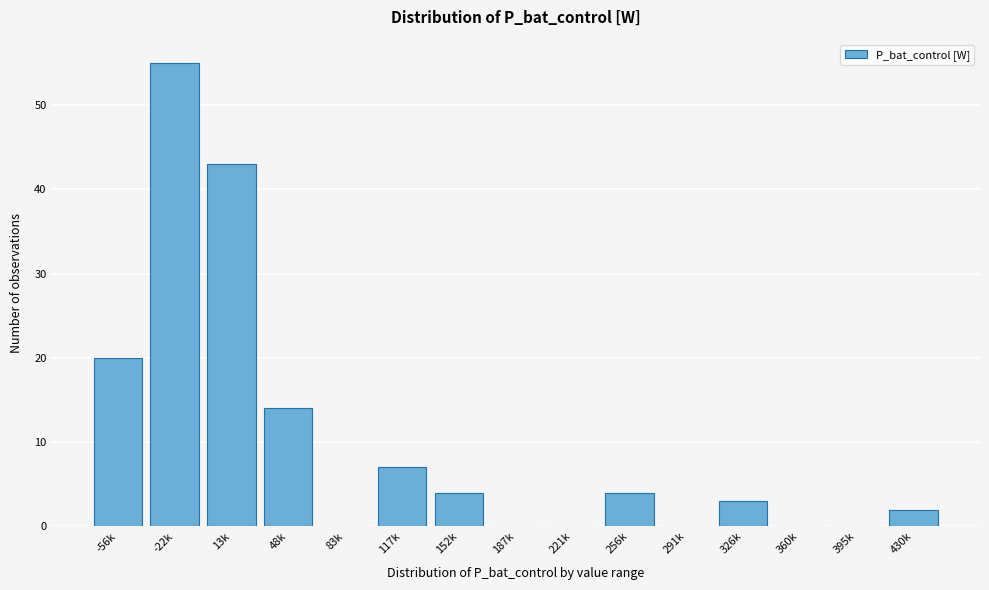

Reading left to right, transcribe all the data shown in this chart.

-56k=20	-22k=55	13k=43	48k=14	83k=0	117k=7	152k=4	187k=0	221k=0	256k=4	291k=0	326k=3	360k=0	395k=0	430k=2